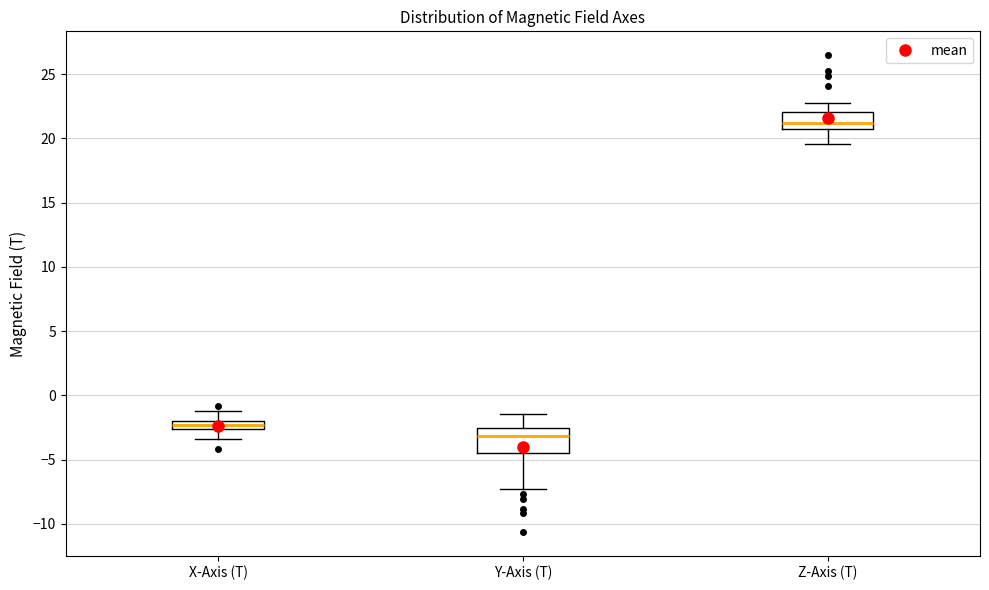

Comparing the boxes themselves (not the whiskers), which one is the tallest?

Y-Axis (T)